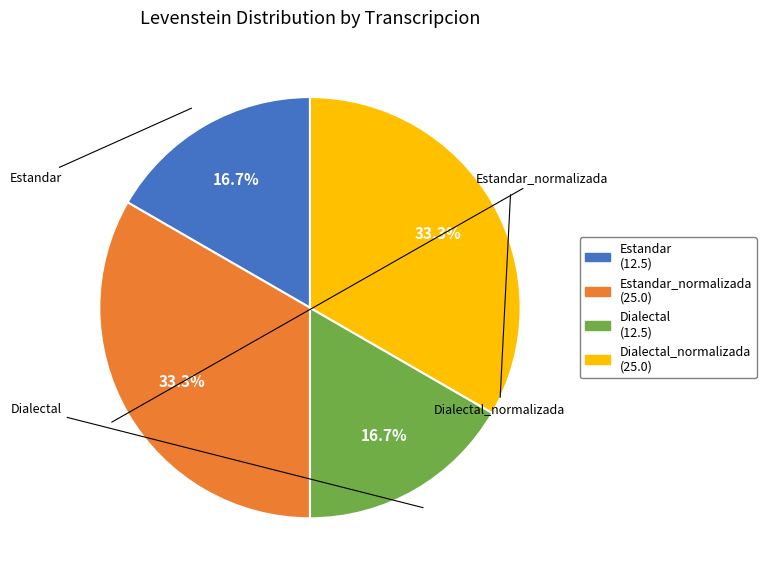

Does any single category account for the majority?

No